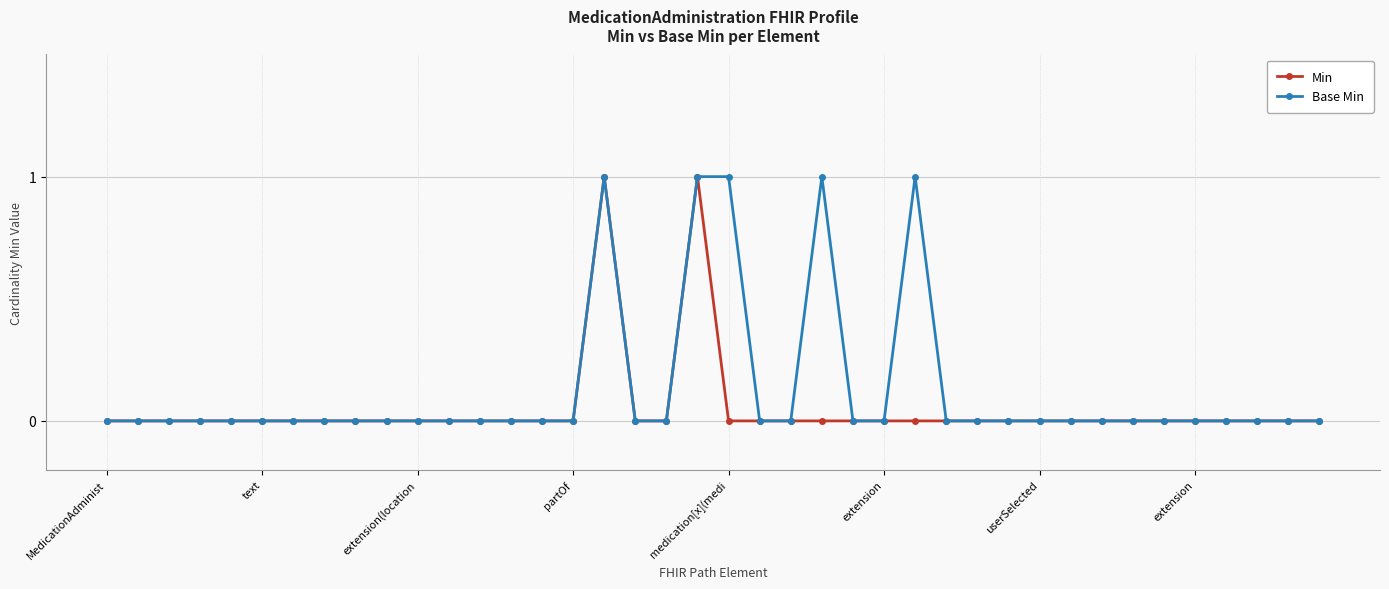

Reading left to right, what are all the values shown in this chart?

Min: 0	0	0	0	0	0	0	0	0	0	0	0	0	0	0	0	1	0	0	1	0	0	0	0	0	0	0	0	0	0	0	0	0	0	0	0	0	0	0	0
Base Min: 0	0	0	0	0	0	0	0	0	0	0	0	0	0	0	0	1	0	0	1	1	0	0	1	0	0	1	0	0	0	0	0	0	0	0	0	0	0	0	0